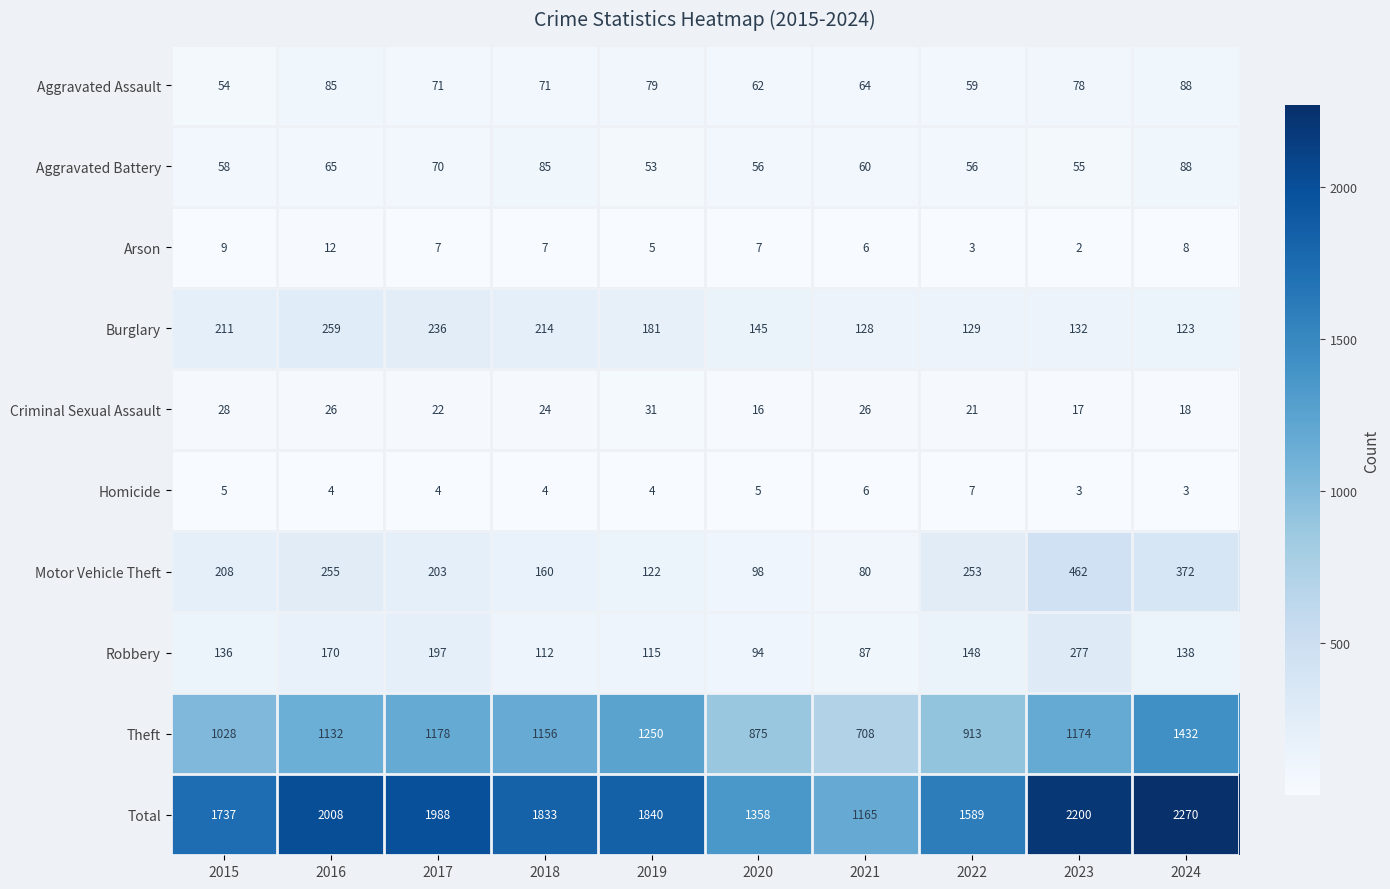

What is the spread (max minus min) of values at 2018?

1829